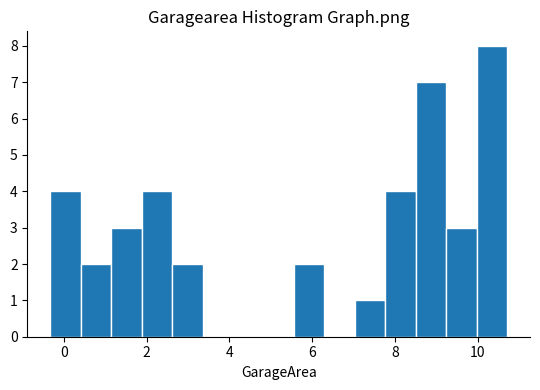

Read against the x-axis, roughly where is the centre of the tallest bar?

10.4